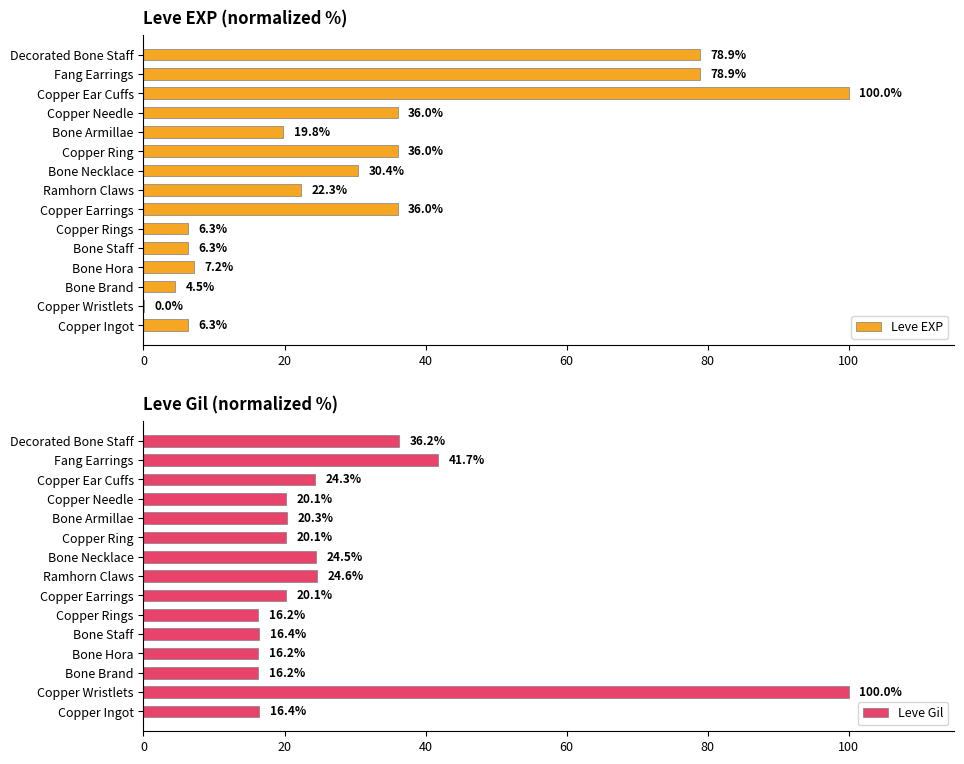

What is the sum of the Leve EXP values at Bone Brand and Copper Rings?

10.8